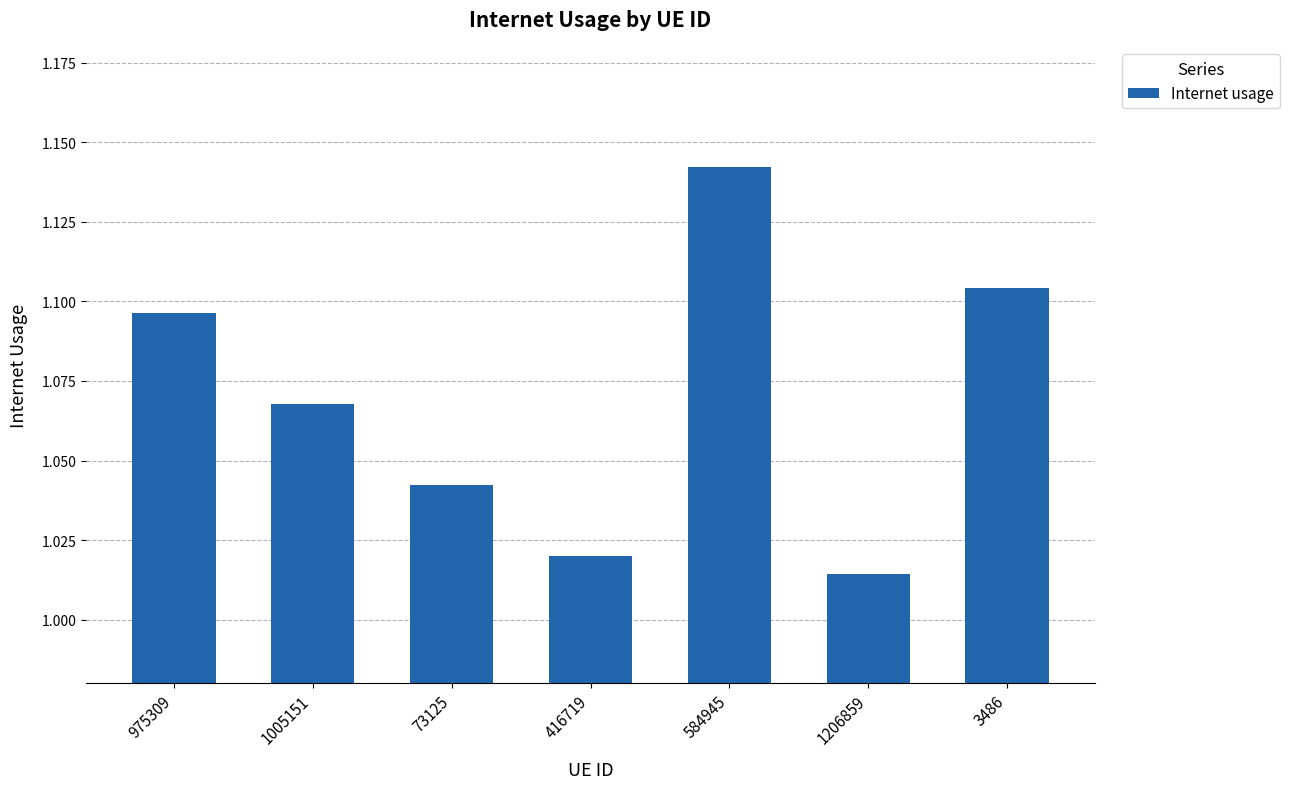

Count the values in the range 1 to 2.

7